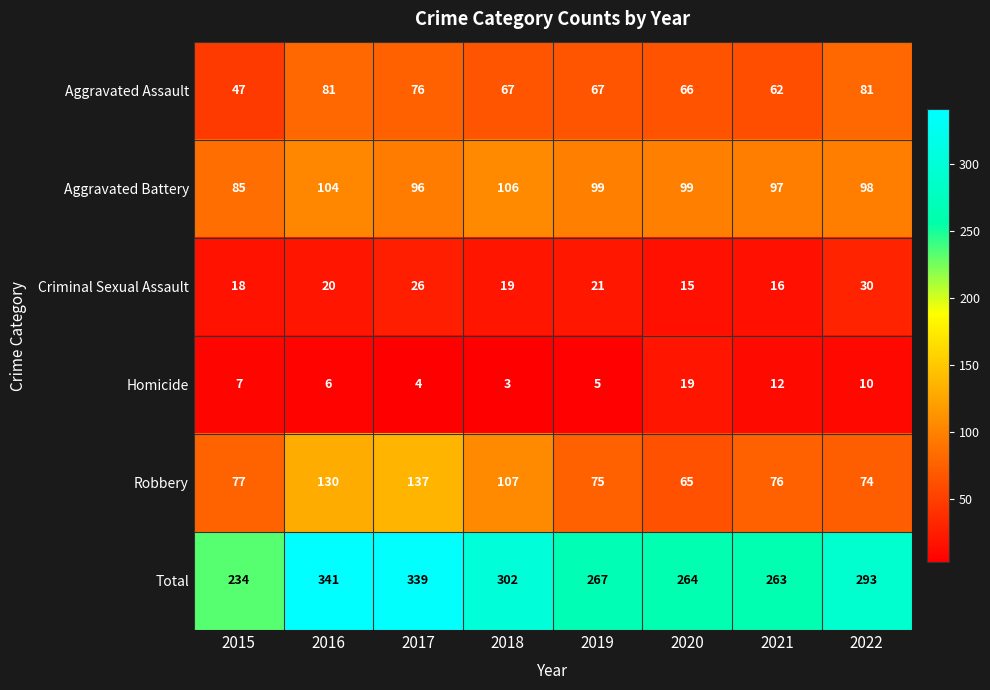

At which label is Aggravated Battery closest to 95?

2017